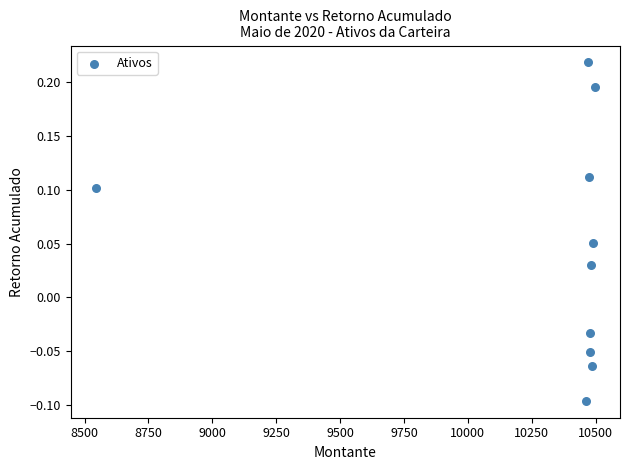

What is the range of Y values (max minus min)?

0.3